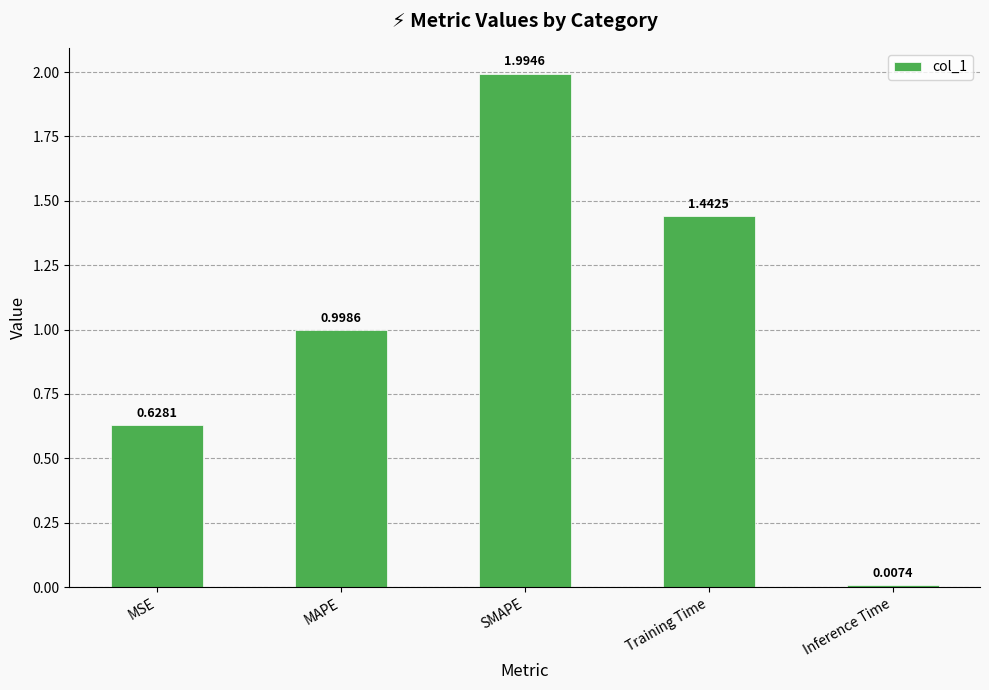

Which has a higher value, Training Time or SMAPE?

SMAPE